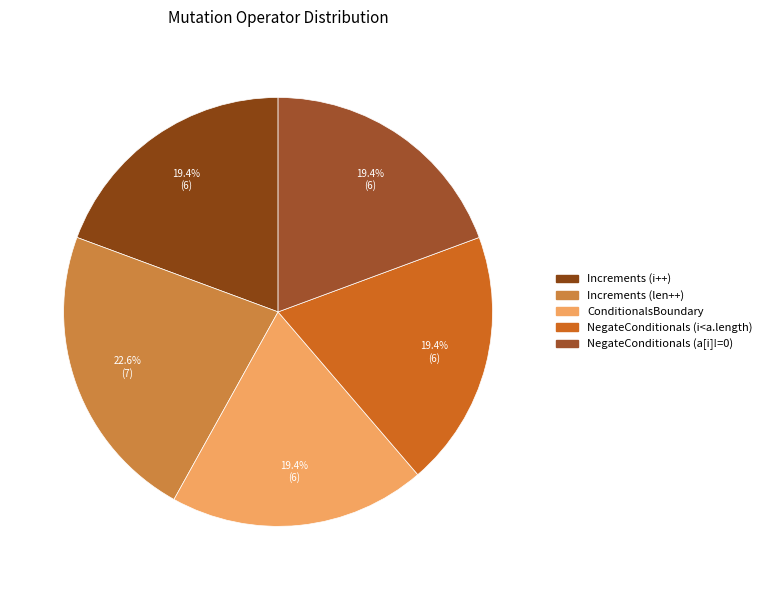

How many slices are in this pie chart?

5